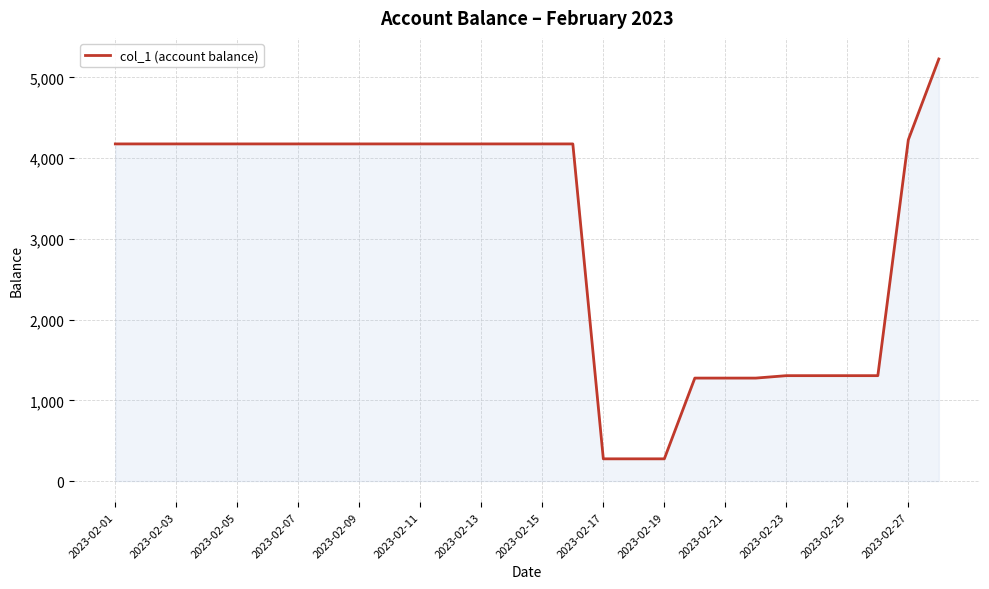

What is the minimum value shown in the chart?

275.3